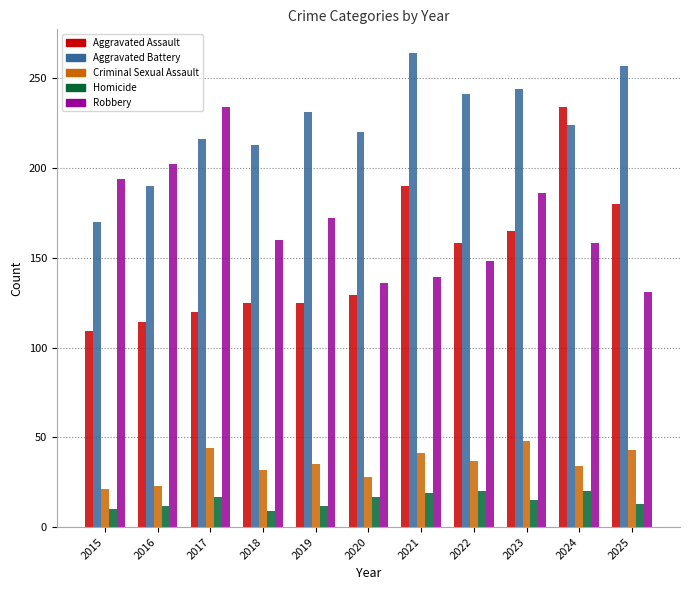

Between 2015 and 2021, which series saw the biggest shift?

Aggravated Battery